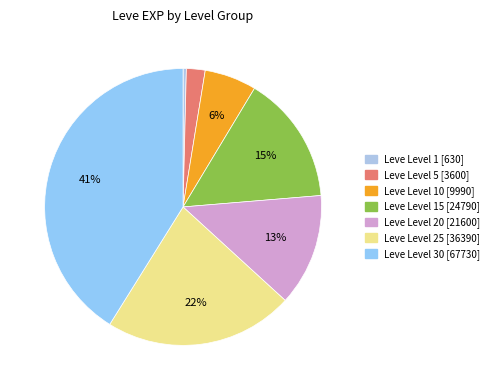

How many segments does this pie chart have?

7